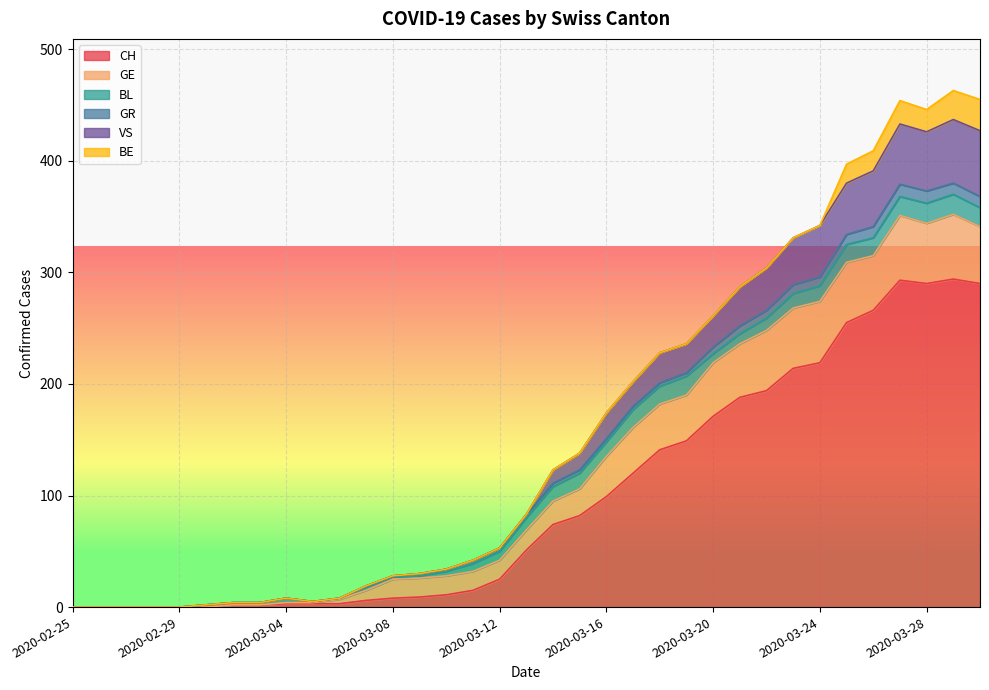

True or false: BE has a value of 0 at 2020-03-13.

True